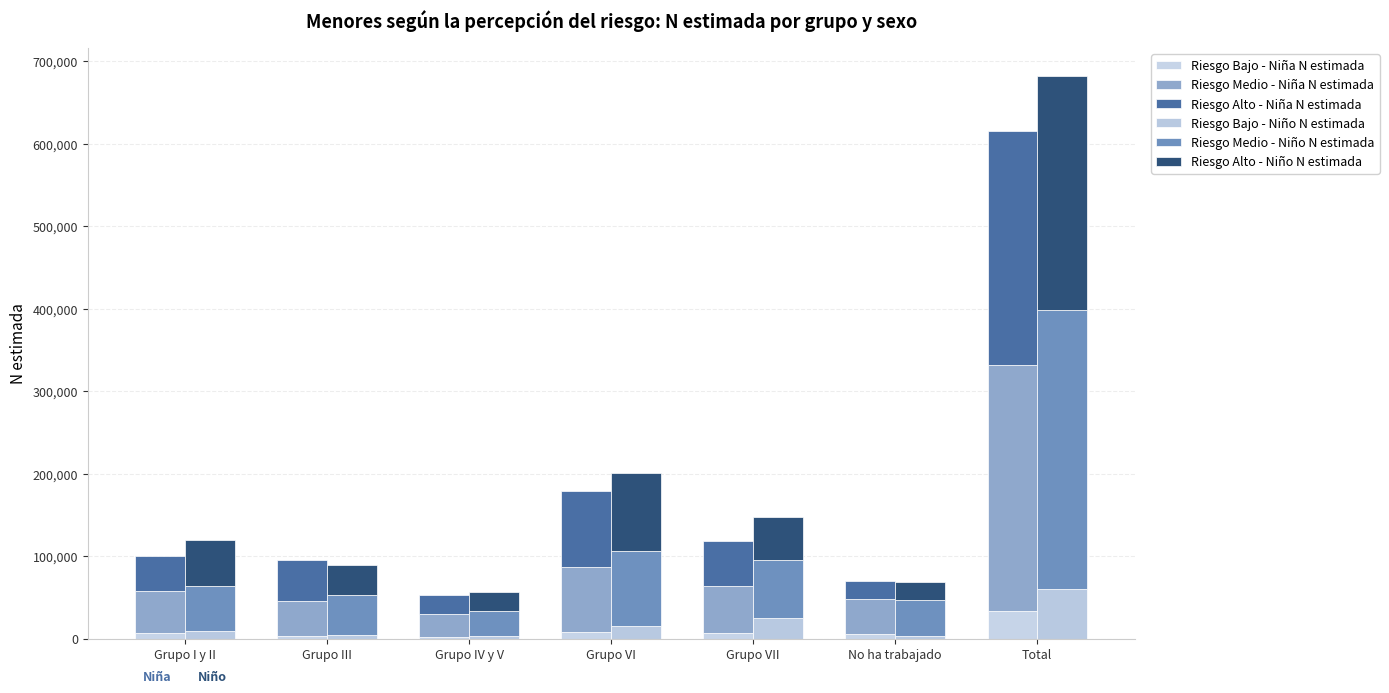

Is the value of Riesgo Bajo - Niño N estimada at Grupo I y II greater than the value of Riesgo Medio - Niño N estimada at Grupo VI?

No